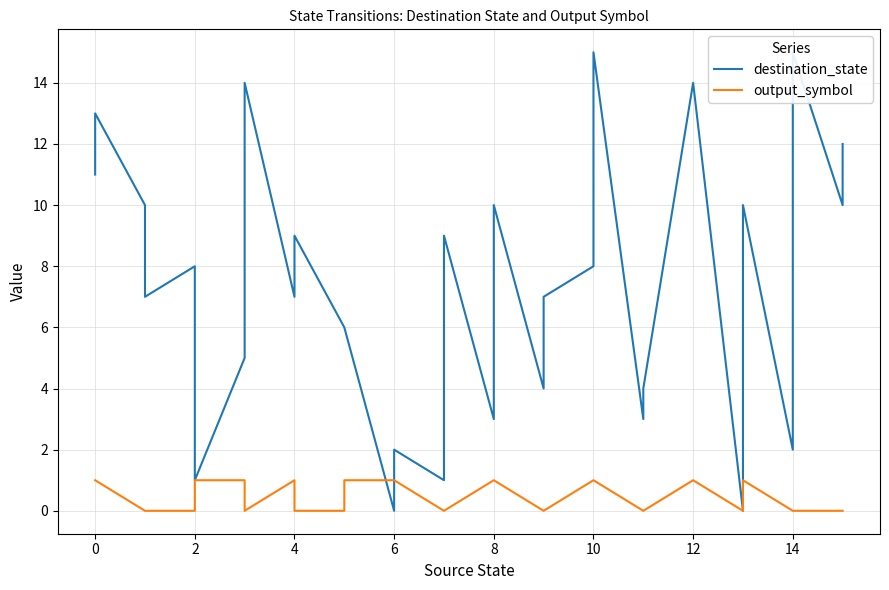

True or false: destination_state has a value of 4 at 12.

False